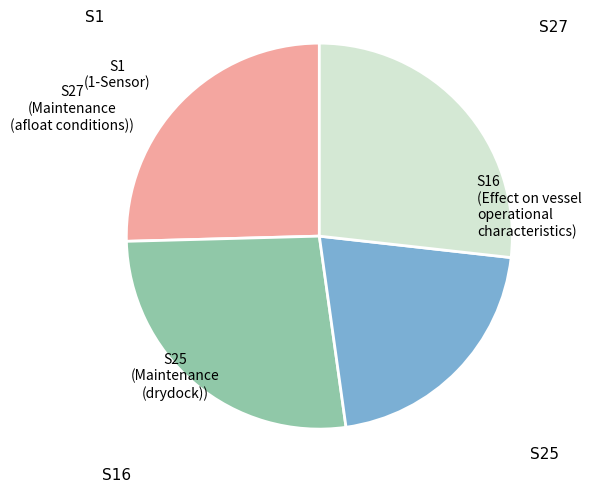

Is there any slice that represents more than half of the pie?

No